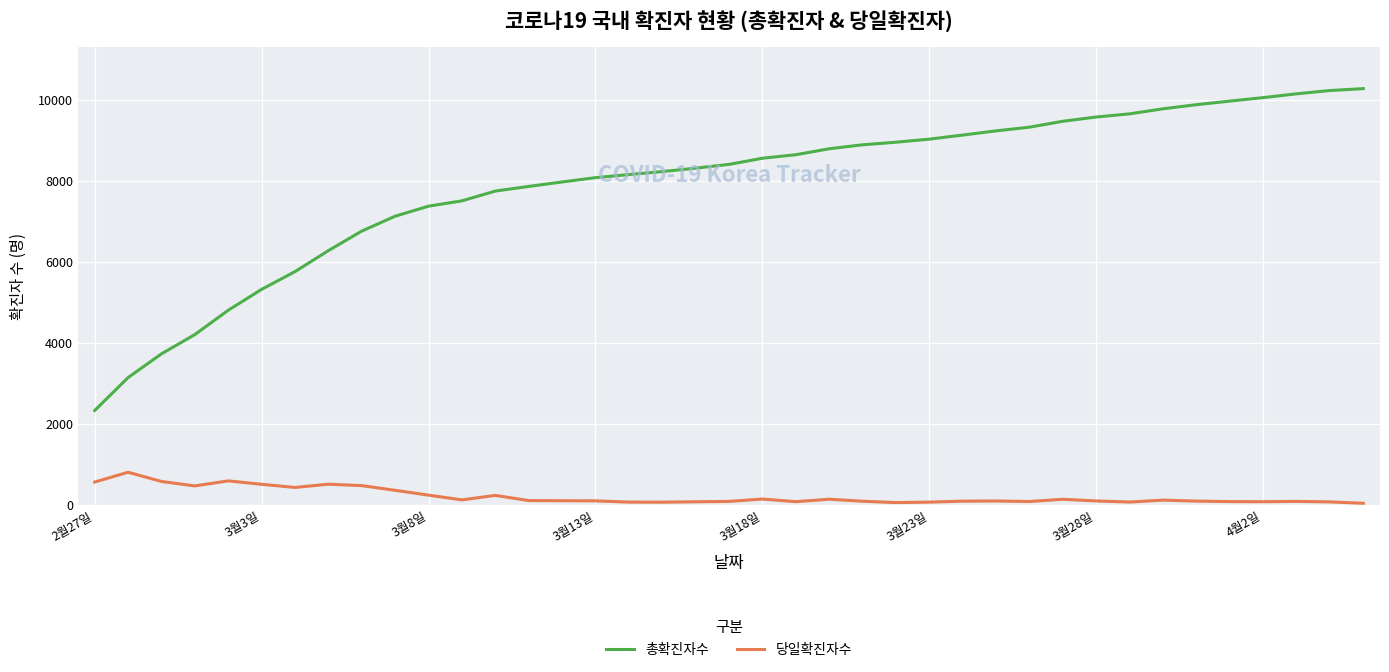

Which series has the largest total across all categories?

총확진자수